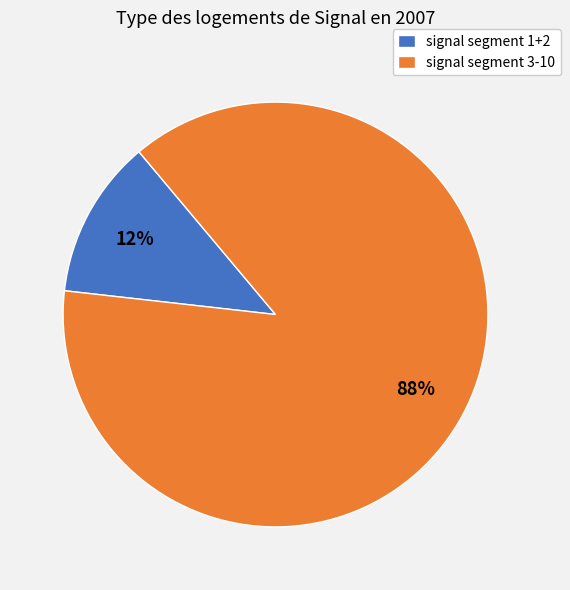

Which slice represents more than half of the pie?

signal segment 3-10